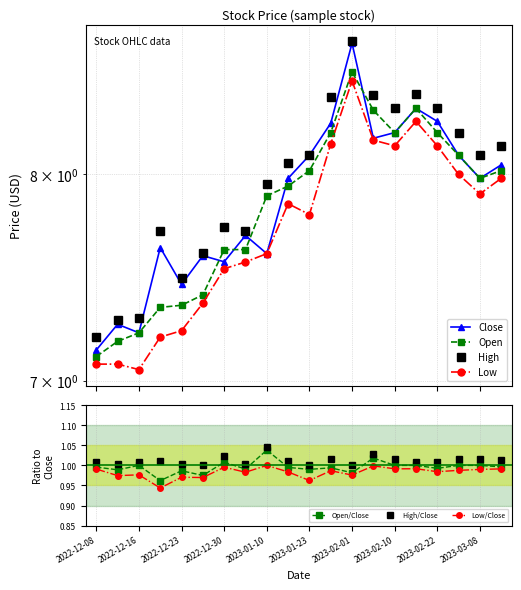

What position from the right is 2023-01-27?

9